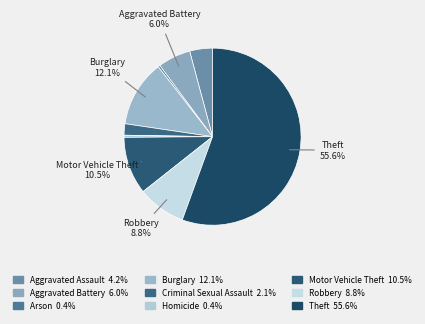

Count the number of slices in the pie.

9